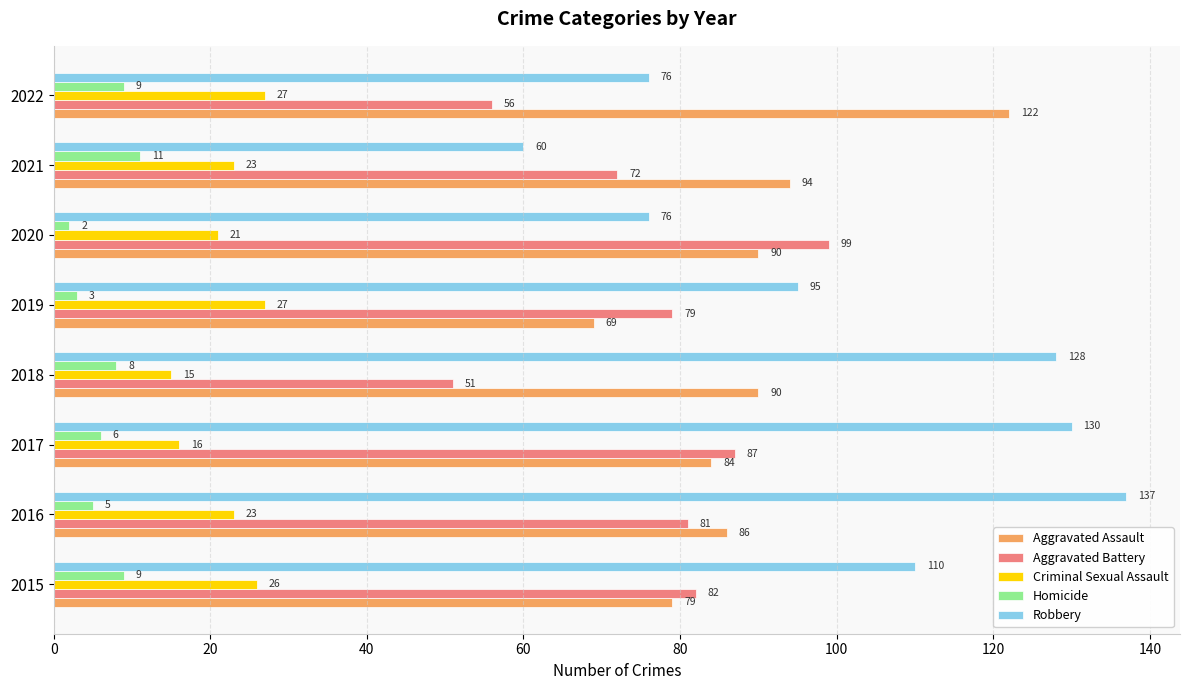

At 2020, list the series in order from largest to smallest.

Aggravated Battery, Aggravated Assault, Robbery, Criminal Sexual Assault, Homicide